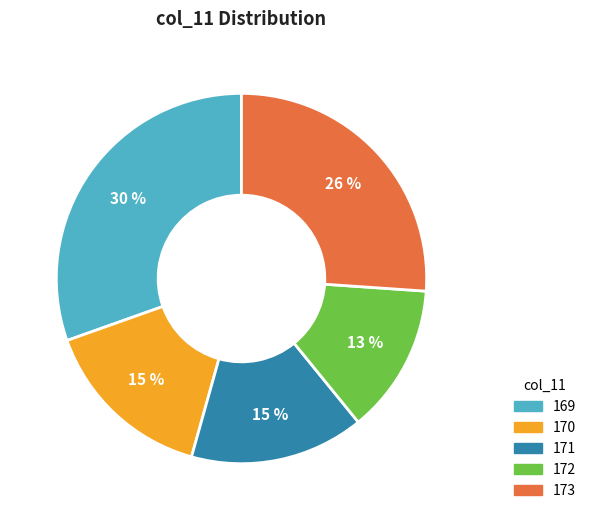

Is there any slice that represents more than half of the pie?

No